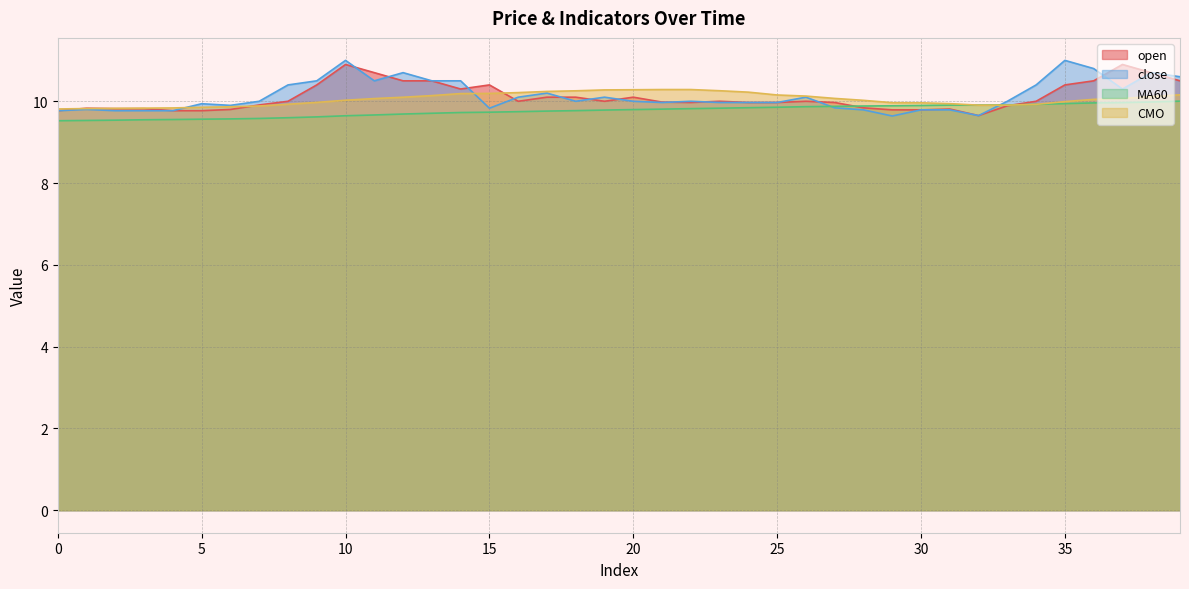

Where do close and MA60 first cross each other?

26 and 27